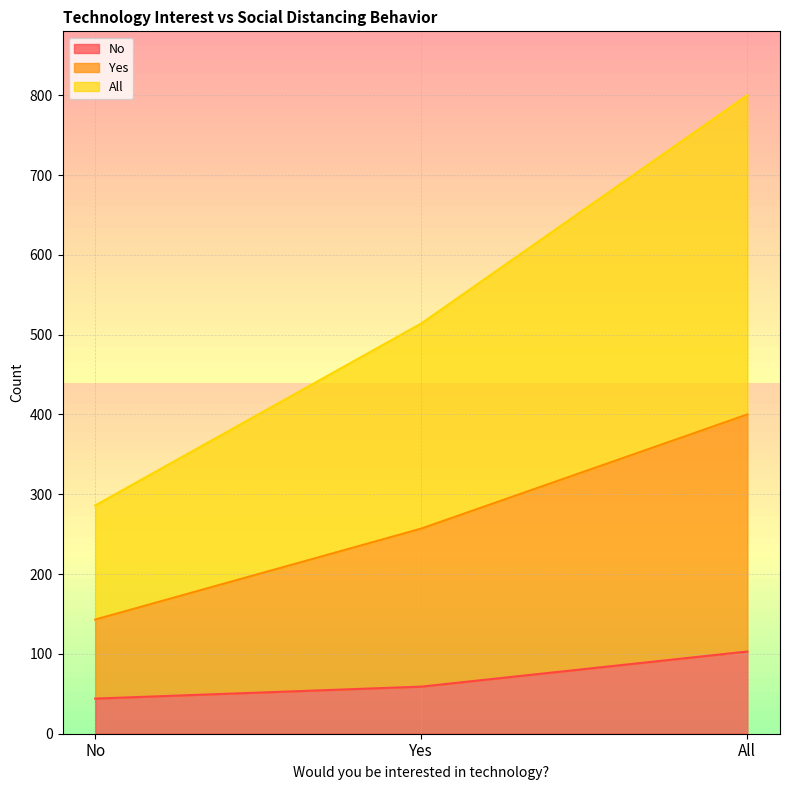

How many distinct data groups are displayed?

3